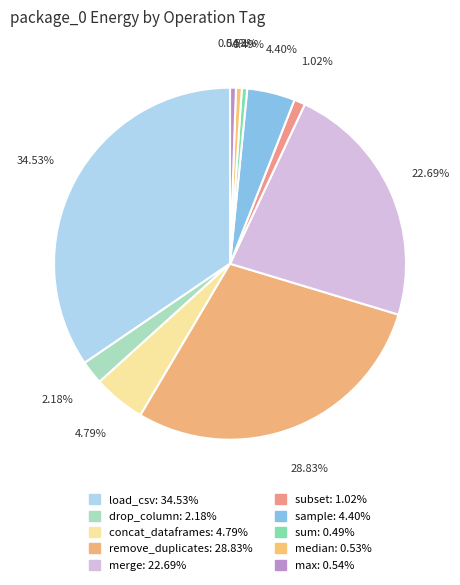

Is there a majority slice in this chart?

No